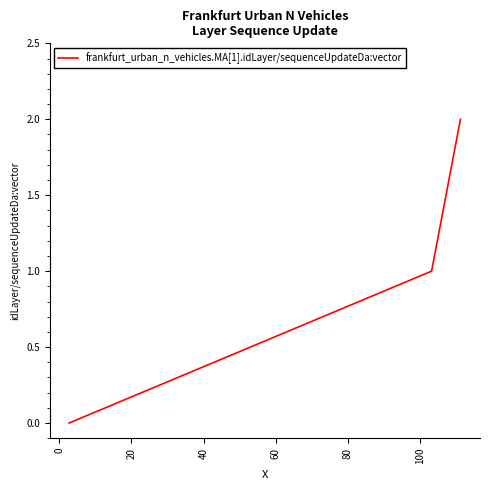

Does the chart have visible grid lines?

No